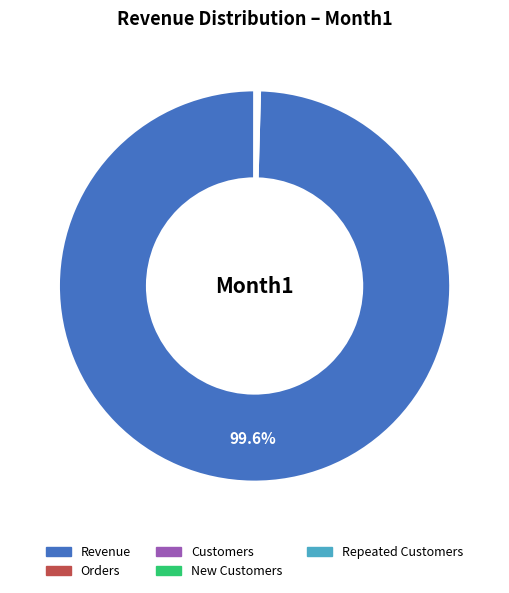

What is the majority slice?

Revenue